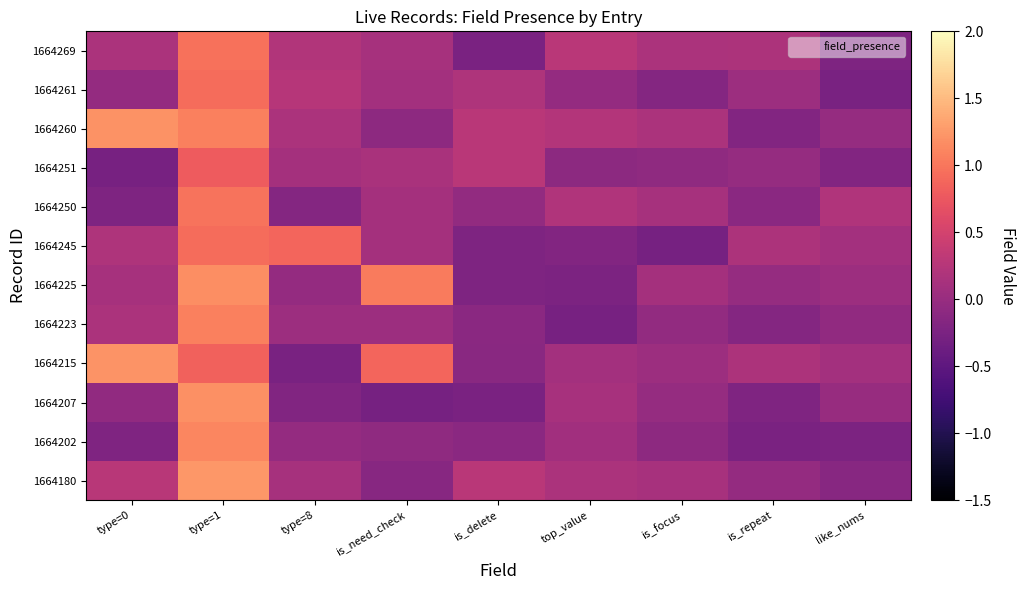

At which category is the sum across all series the highest?

type=1